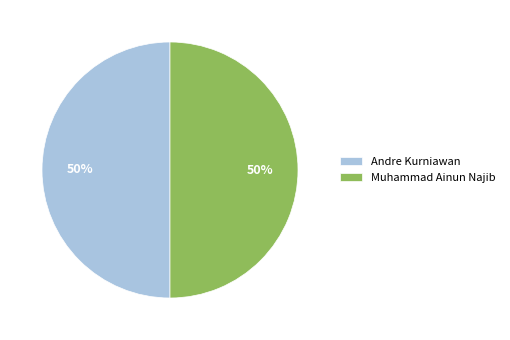

What is the ratio of the value at Andre Kurniawan to the value at Muhammad Ainun Najib?

1.0